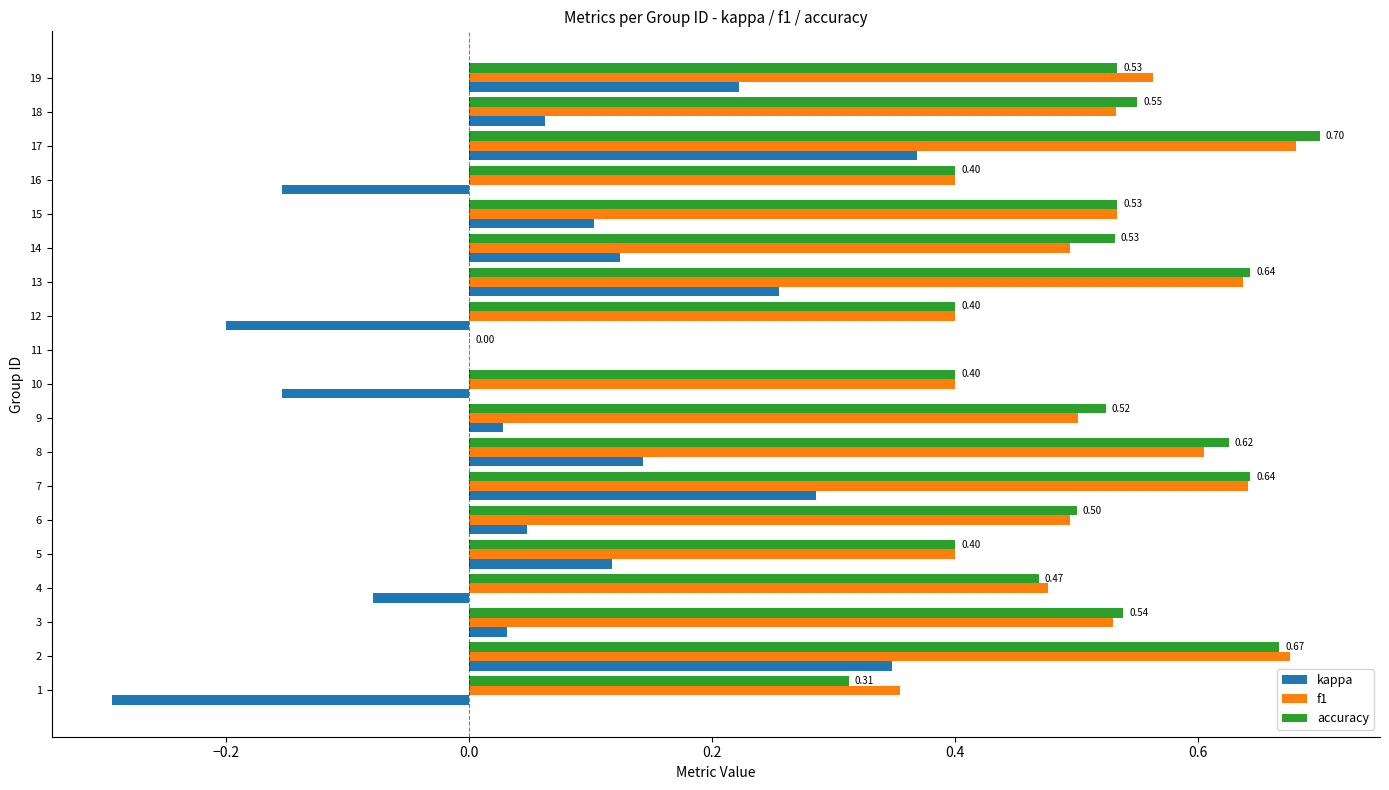

Is it true that accuracy equals 0.2 at 17?

False